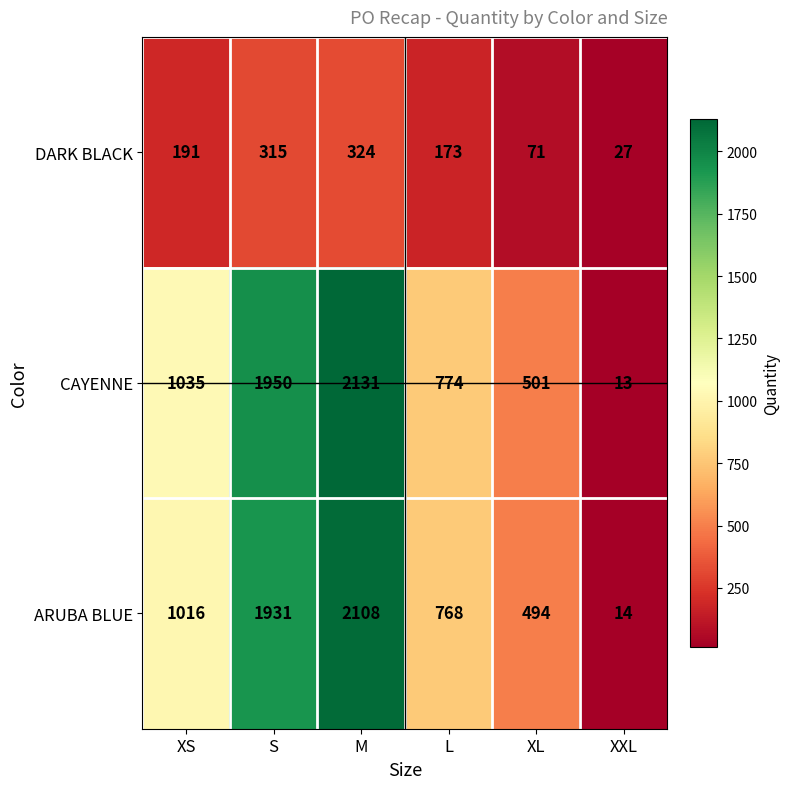

Reading left to right, list all the values displayed in this chart.

DARK BLACK: XS=191	S=315	M=324	L=173	XL=71	XXL=27
CAYENNE: XS=1035	S=1950	M=2131	L=774	XL=501	XXL=13
ARUBA BLUE: XS=1016	S=1931	M=2108	L=768	XL=494	XXL=14